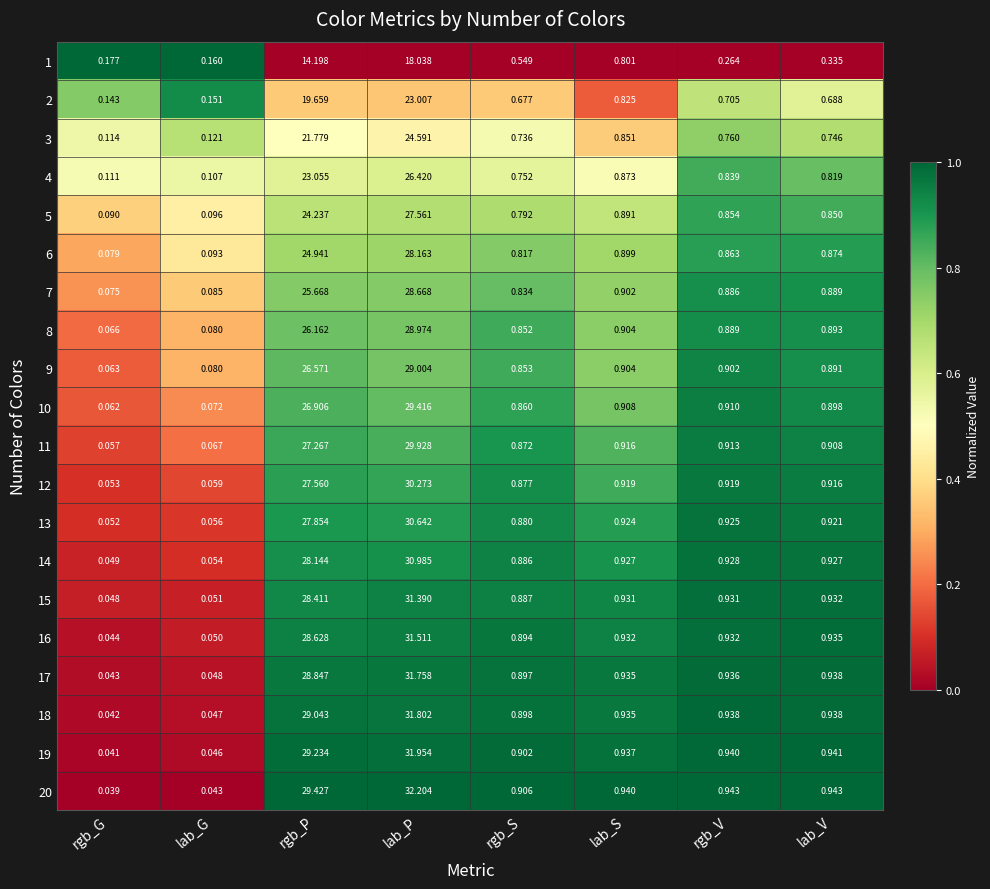

List the labels in order of 13 value, smallest first.

rgb_G, lab_G, rgb_S, lab_V, lab_S, rgb_V, rgb_P, lab_P